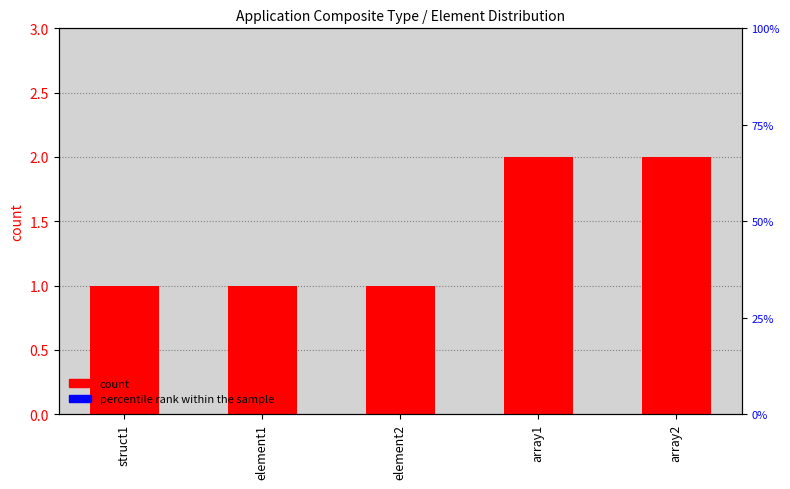

What is the value of the percentile rank within the sample bar at the 3rd from the left?

0.1